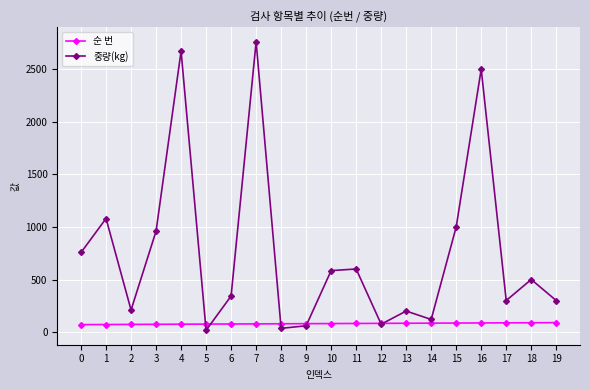

How many interior local peaks does the 중량(kg) series have?

7